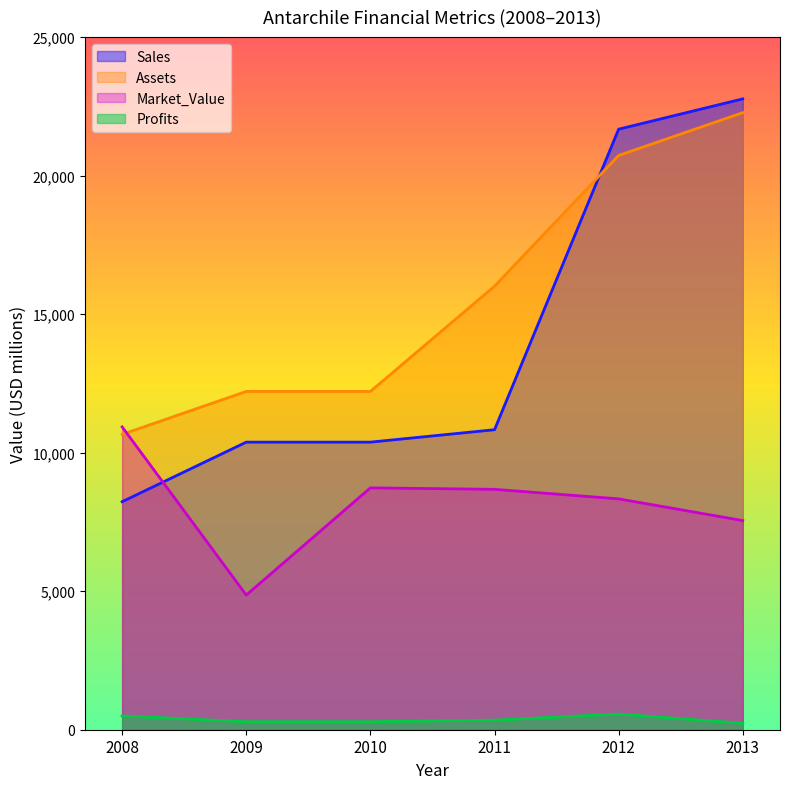

Does the chart have visible grid lines?

No